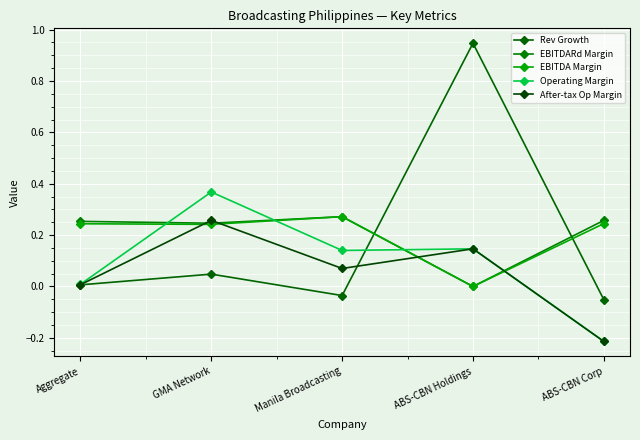

How many positive values does the EBITDARd Margin series have?

4